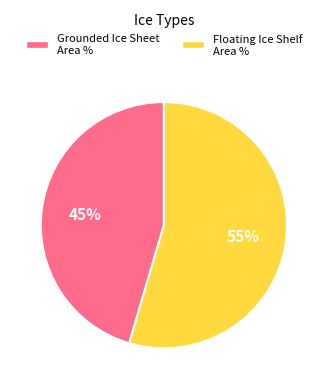

To the nearest percent, what is the average slice percentage?

50%